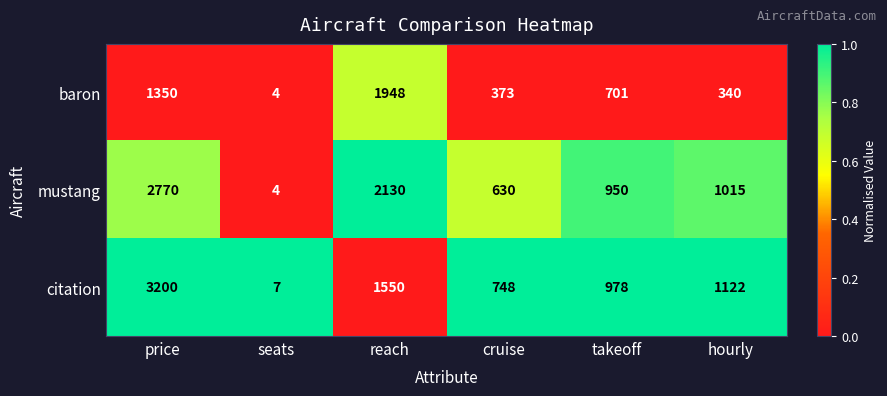

Reading left to right, extract all data points from this chart.

baron: 1350	4	1948	373	701	340
mustang: 2770	4	2130	630	950	1015
citation: 3200	7	1550	748	978	1122